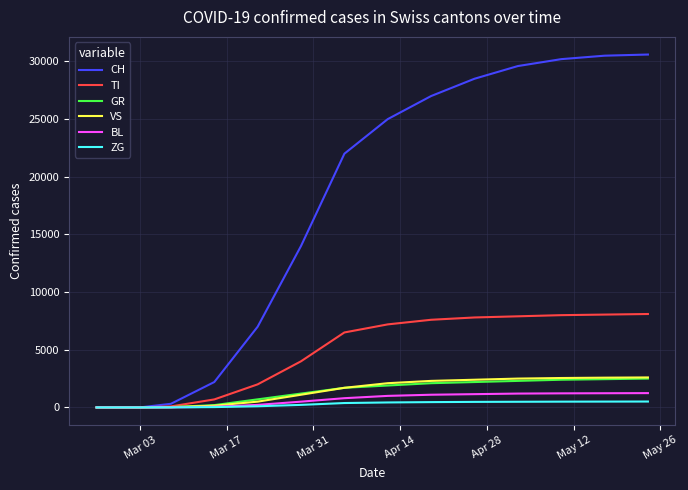

Which series has the widest spread of values?

CH